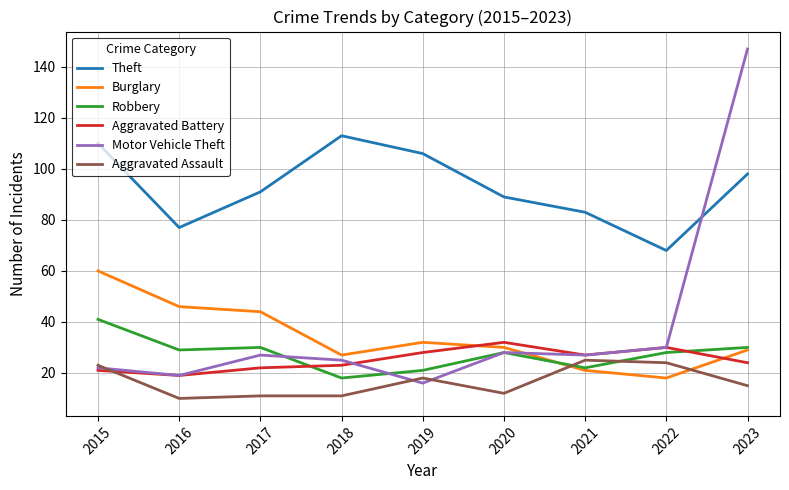

Which series changed the most between 2016 and 2018?

Theft